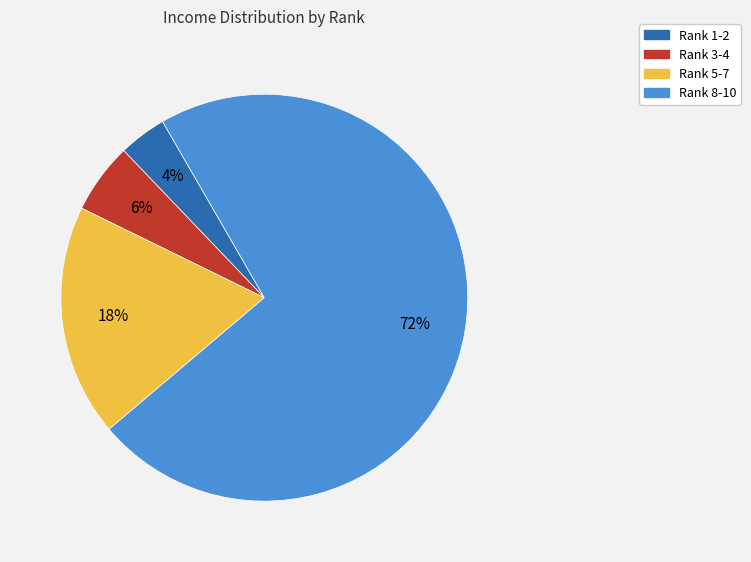

Is there a majority slice in this chart?

Yes